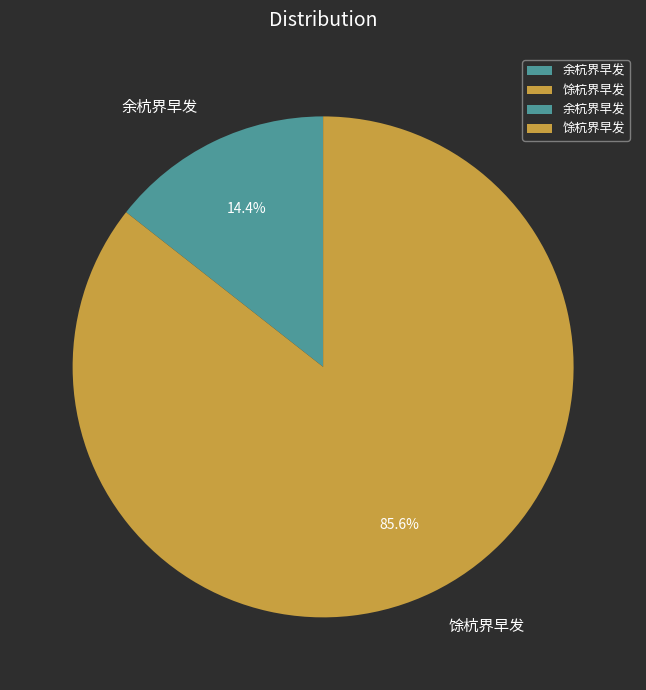

How many segments does this pie chart have?

2